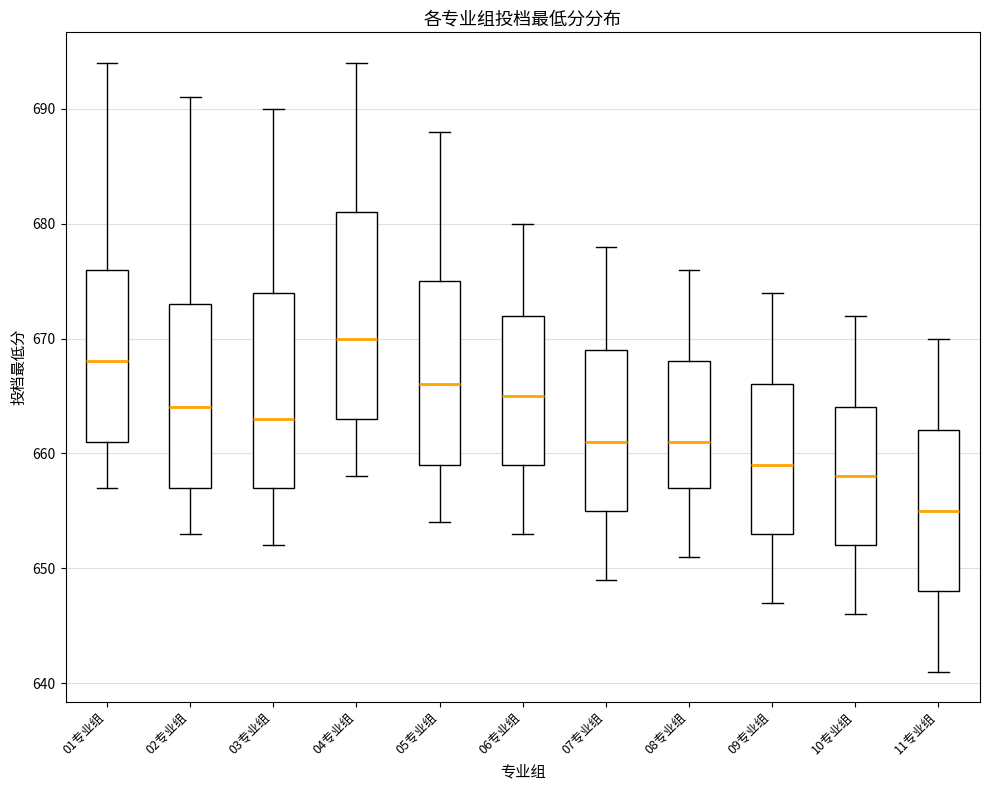

Which box has the highest median line?

04专业组